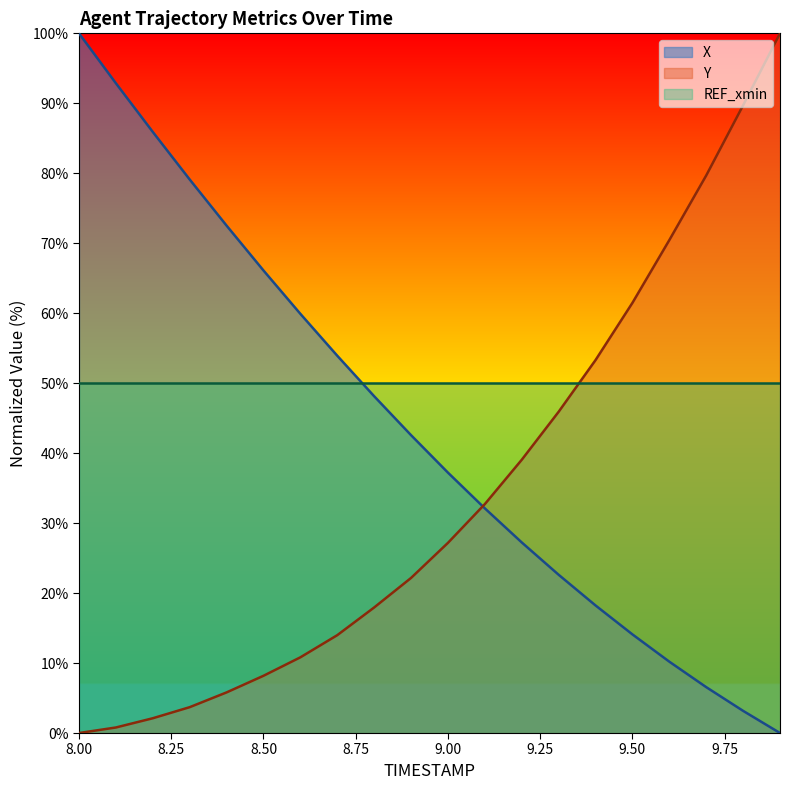

Reading left to right, extract all data points from this chart.

X: 100.0	92.9	85.9	79.1	72.5	66.1	59.9	53.9	48.1	42.6	37.2	32.1	27.2	22.6	18.2	14.1	10.2	6.6	3.2	0.0
Y: 0.0	0.8	2.1	3.7	5.8	8.2	10.8	14.0	17.9	22.2	27.2	32.7	39.1	45.9	53.3	61.5	70.4	79.7	89.7	100.0